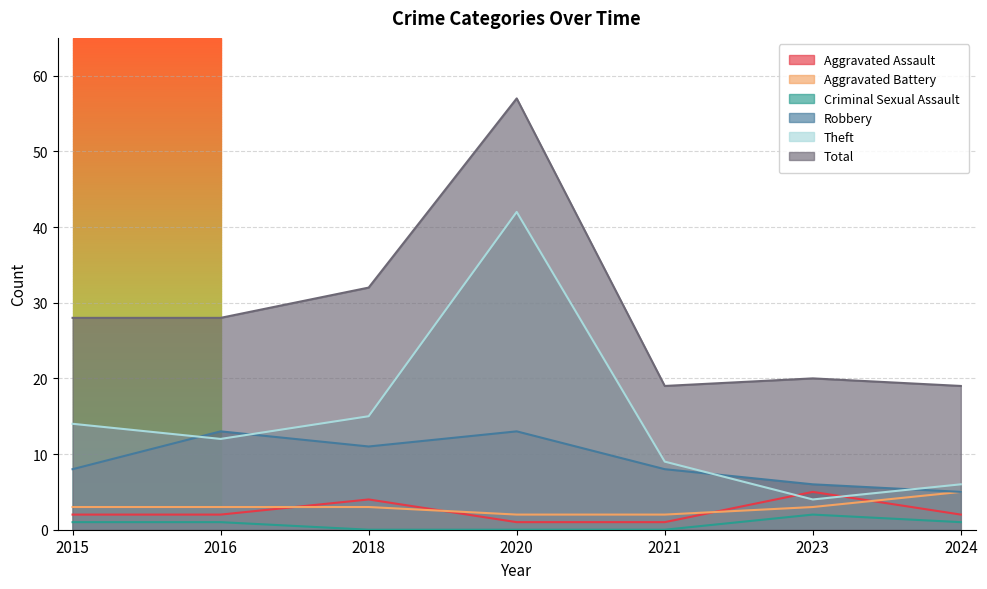

Count the number of categories in the chart.

7